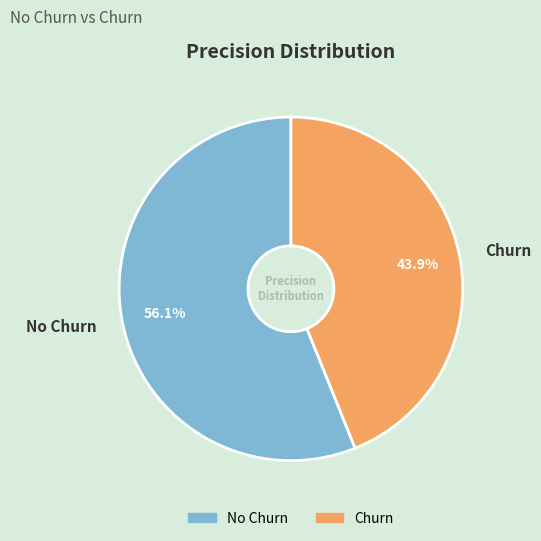

Combined, do Churn and No Churn account for over 50%?

Yes